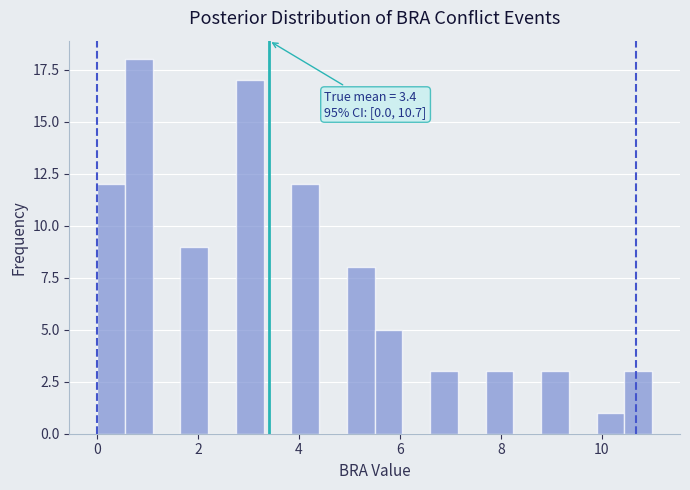

Read against the x-axis, roughly where is the centre of the tallest bar?

0.8